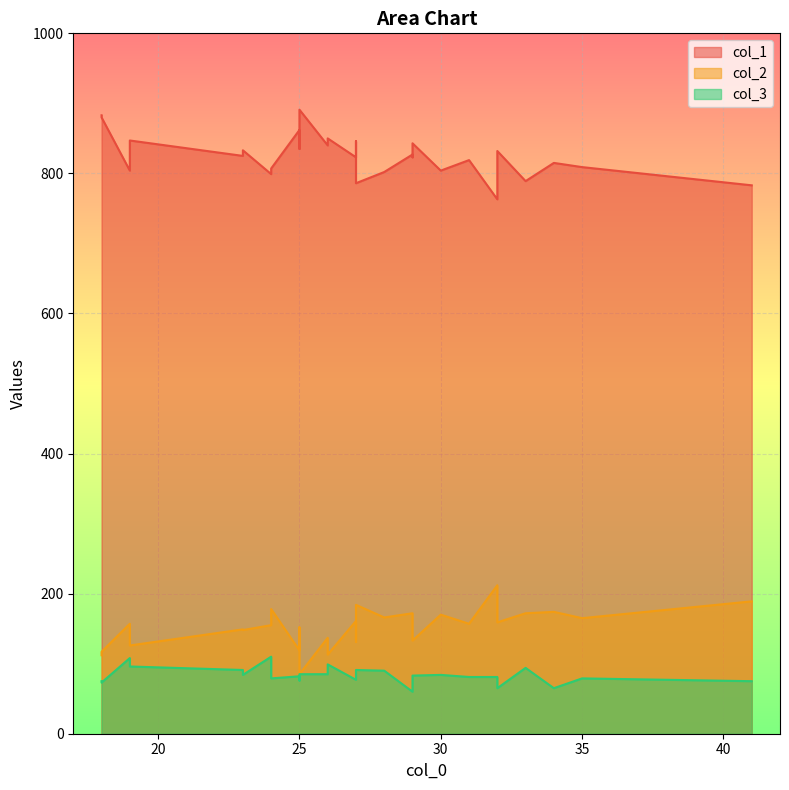

List the labels in order of col_2 value, smallest first.

25, 18, 26, 18, 25, 19, 27, 29, 26, 23, 23, 25, 24, 29, 27, 31, 19, 32, 27, 35, 28, 32, 30, 29, 33, 34, 24, 27, 41, 32